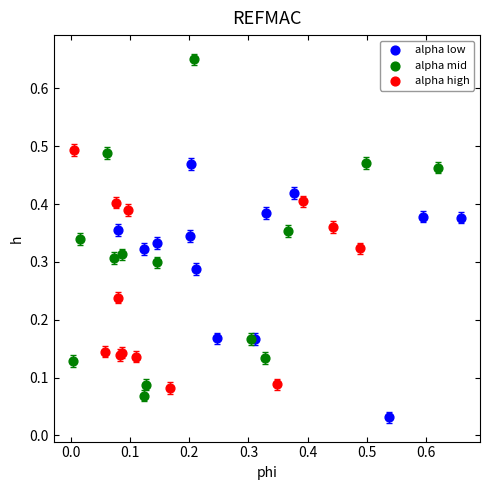

Which series reaches the maximum Y coordinate?

alpha mid